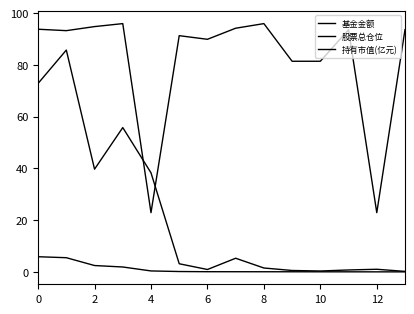

How many lines are shown in the chart?

3